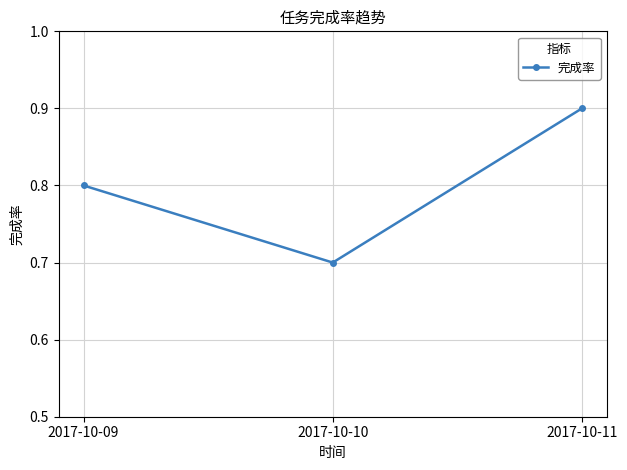

At which label is the value closest to 0?

2017-10-10